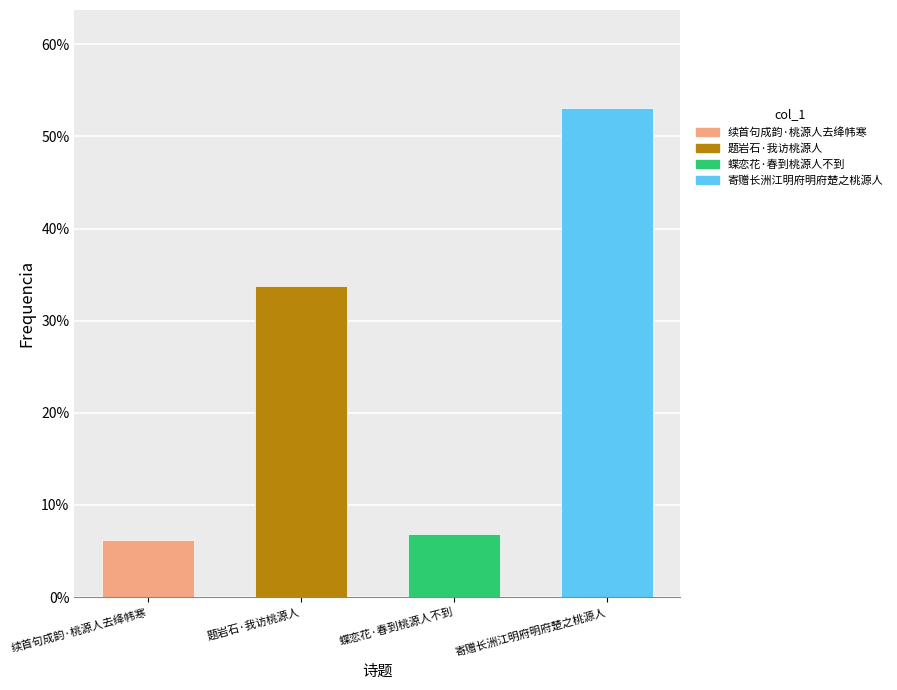

How many data points are less than 33?

2